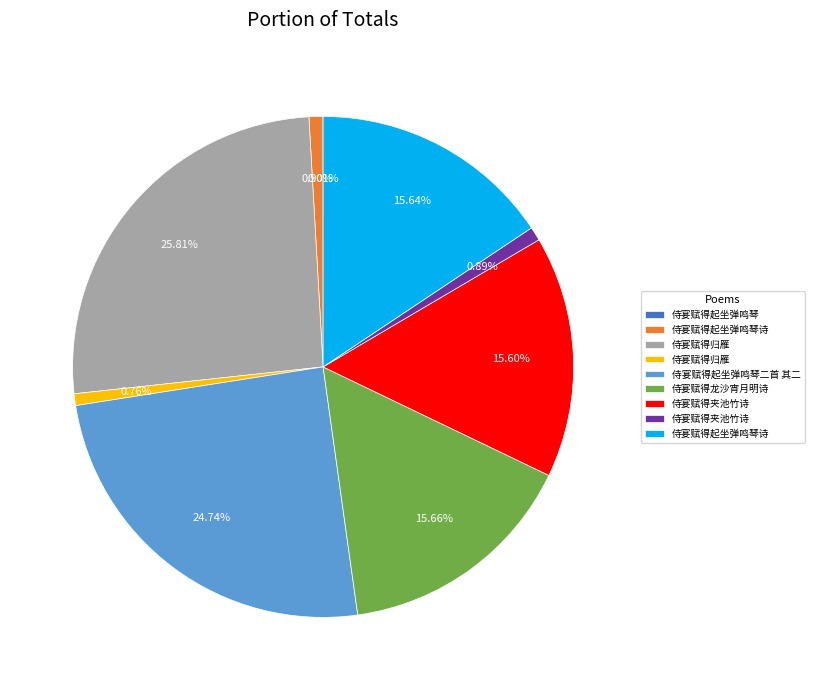

Does any single category account for the majority?

No